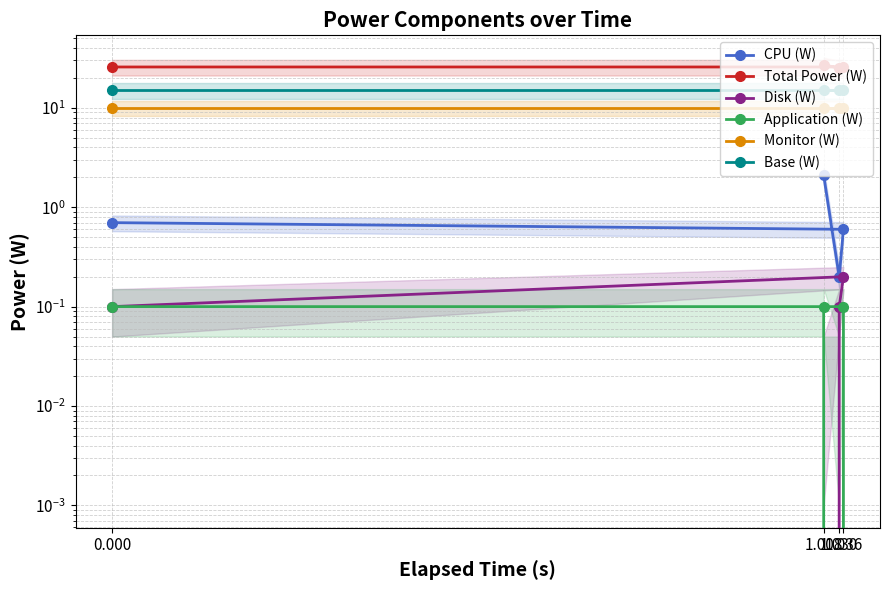

The CPU (W) series shows 3.8 at 1.008. True or false?

False